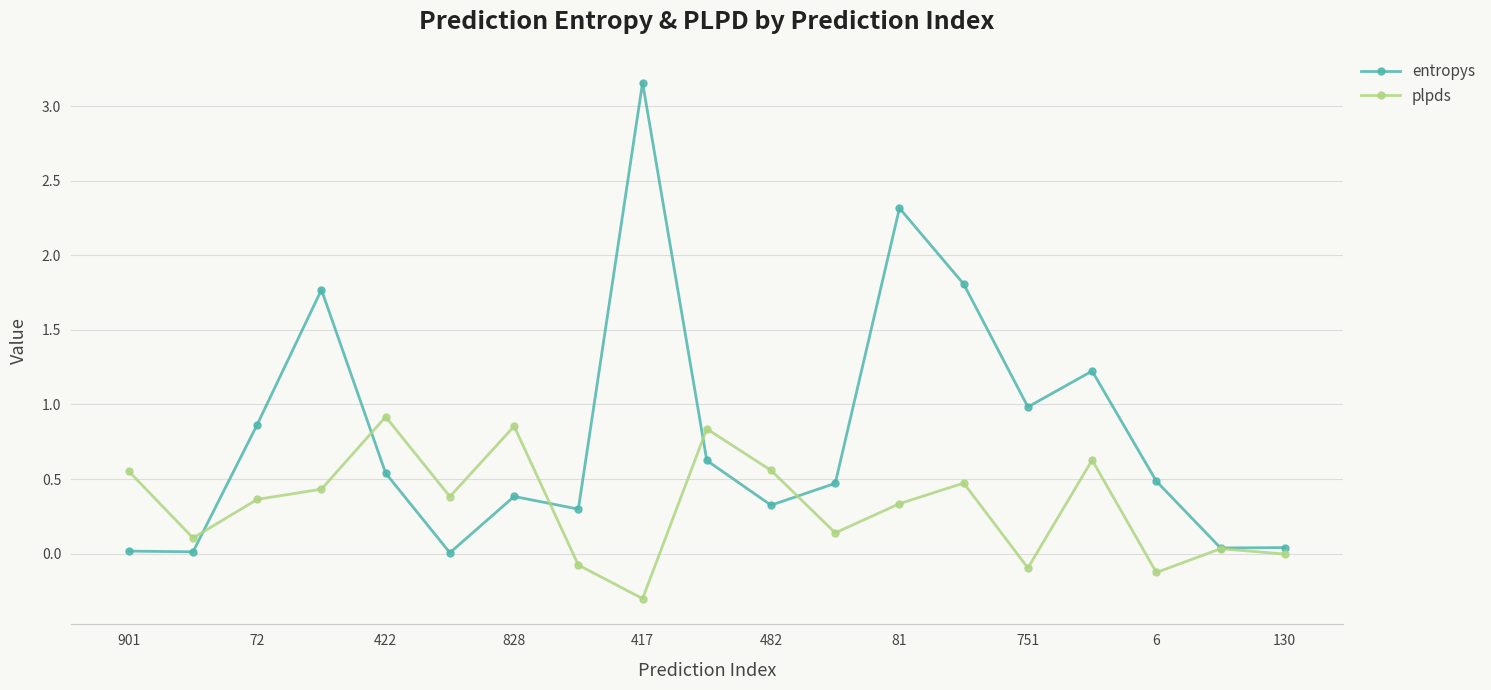

What is the smallest value displayed?

-0.3